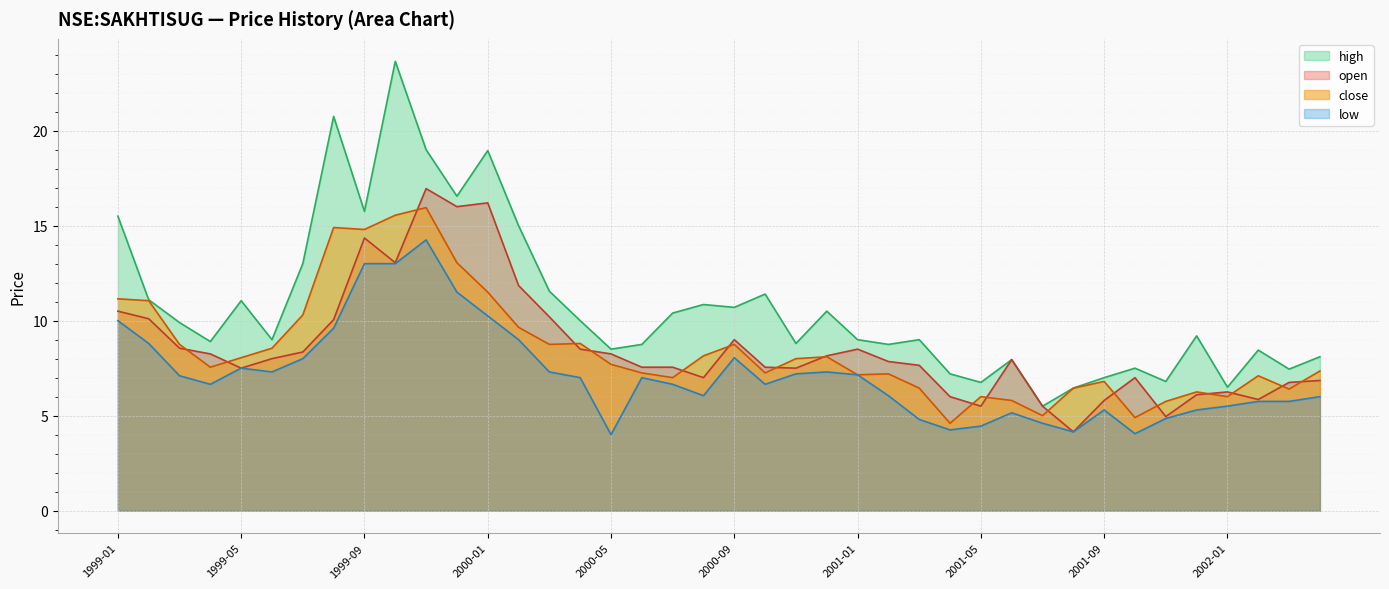

At how many categories does at least one series exceed 8?

30